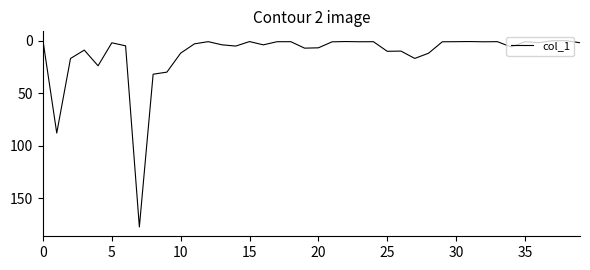

What is the difference between the maximum and minimum values?

177.3